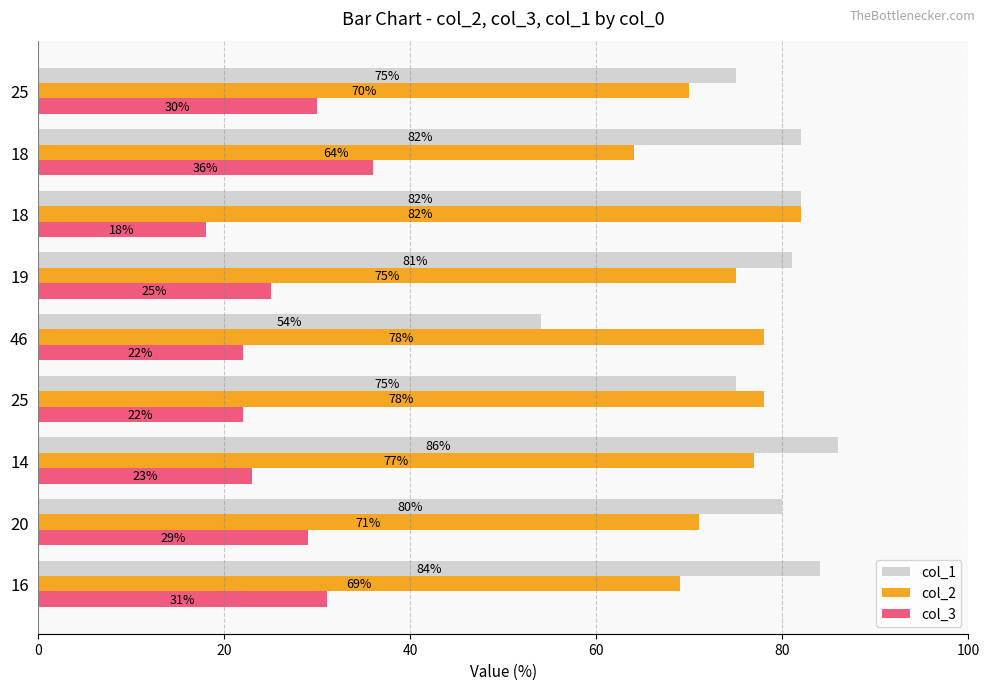

At which label is col_2 closest to 73?

20